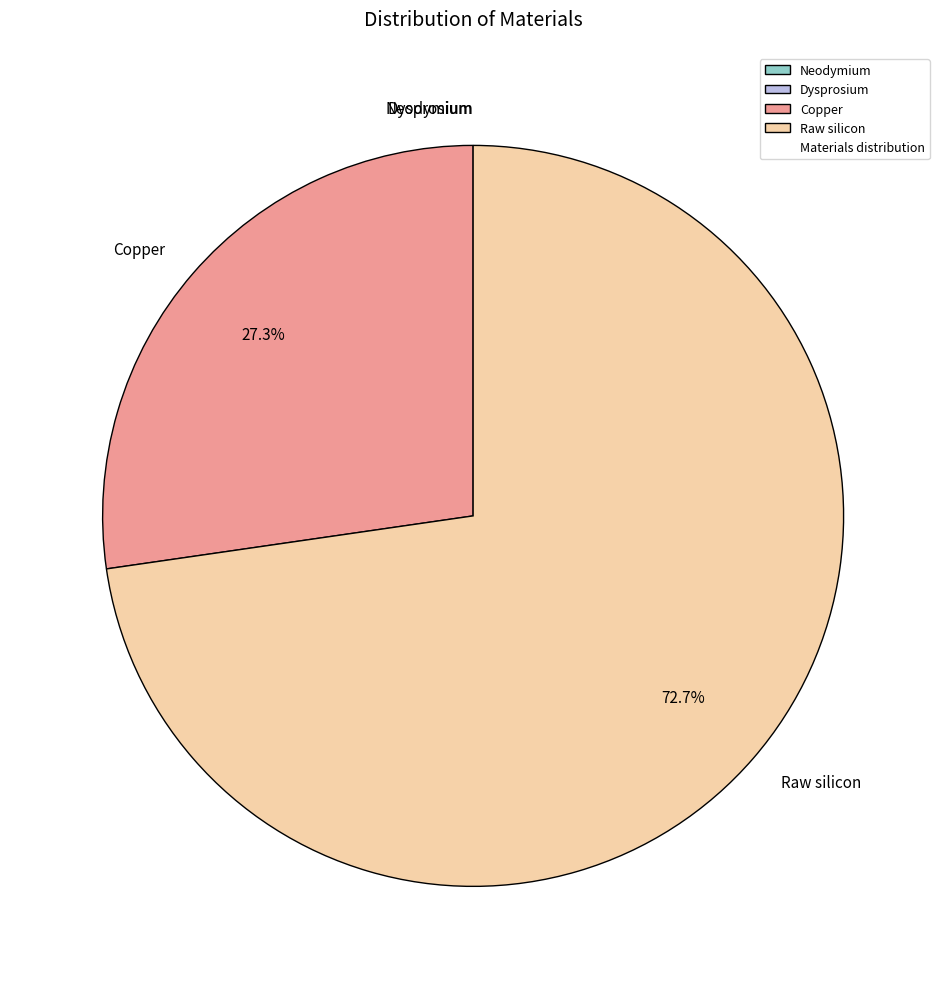

Which slice is the largest?

Raw silicon